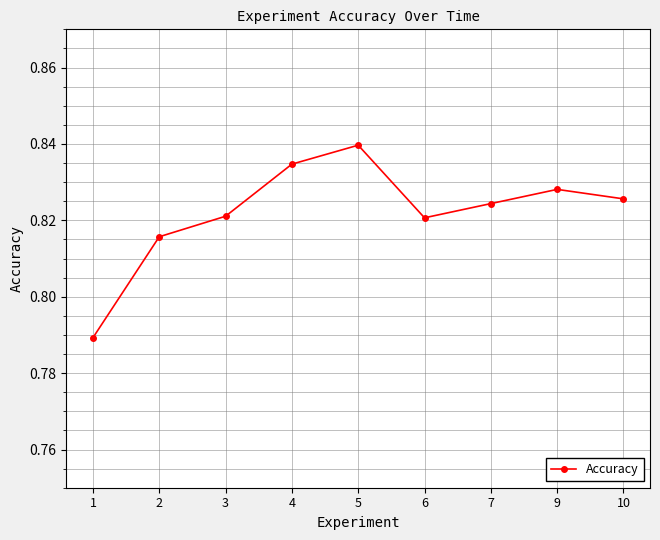

Which label corresponds to the largest value in the chart?

5